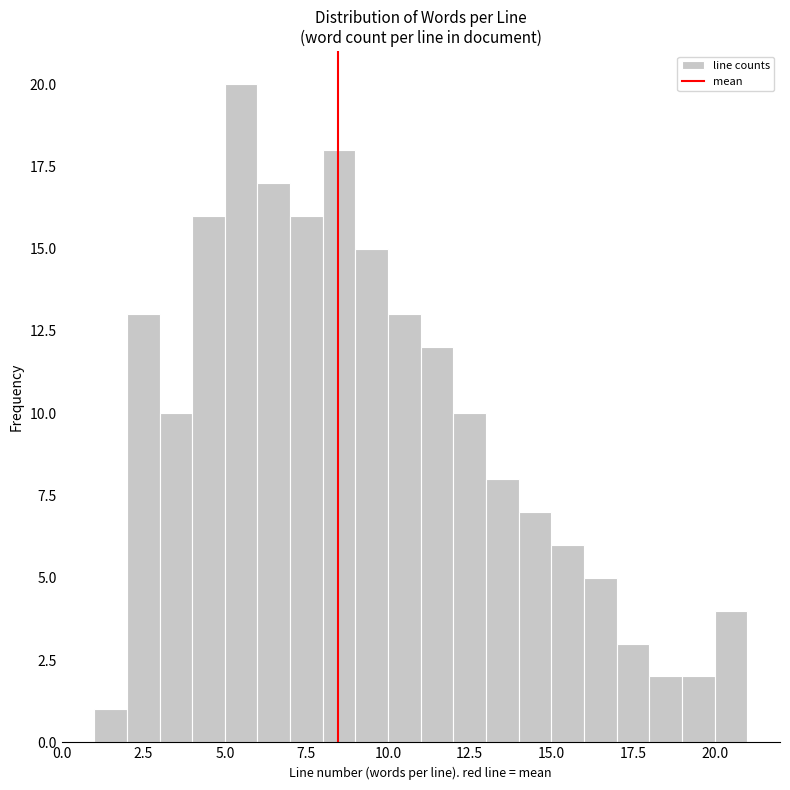

Read against the x-axis, roughly where is the centre of the tallest bar?

5.5